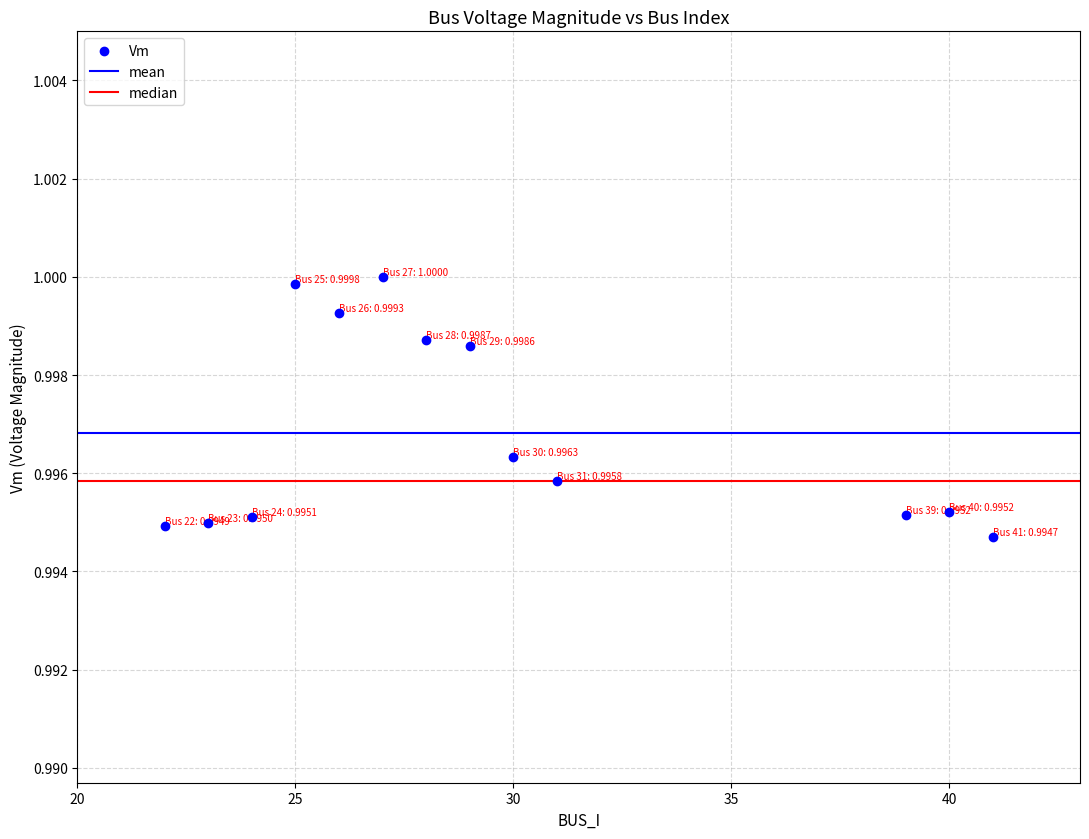

What is the range of X values (max minus min)?

19.0